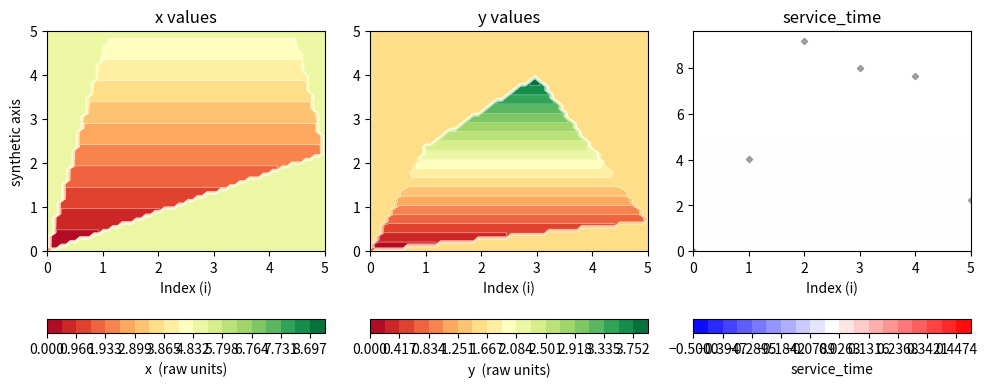

Rank the categories by value from highest to lowest.

2, 3, 4, 1, 5, 0